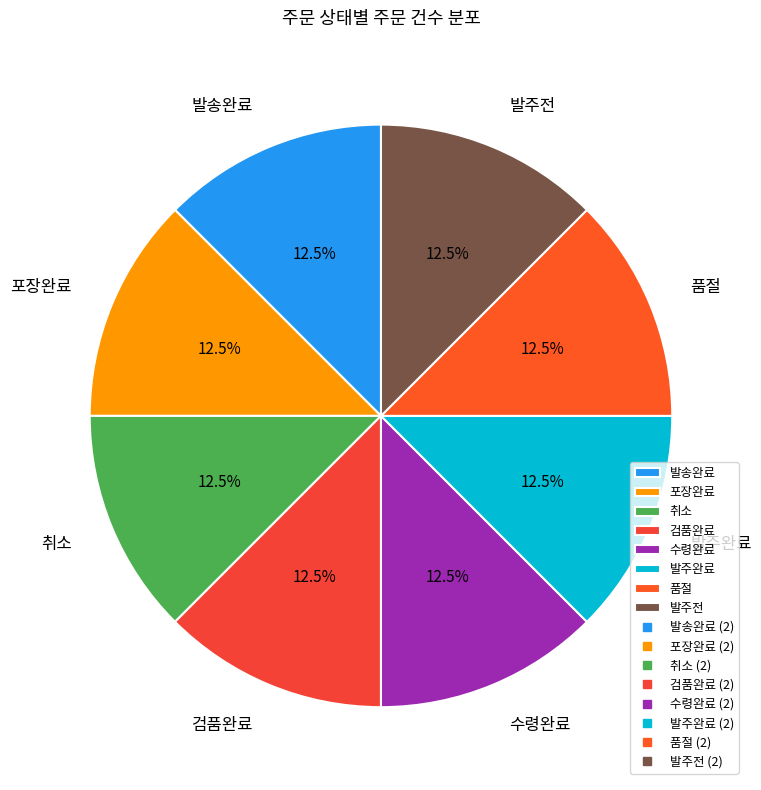

True or false: 발주완료 accounts for 38% of the total.

False